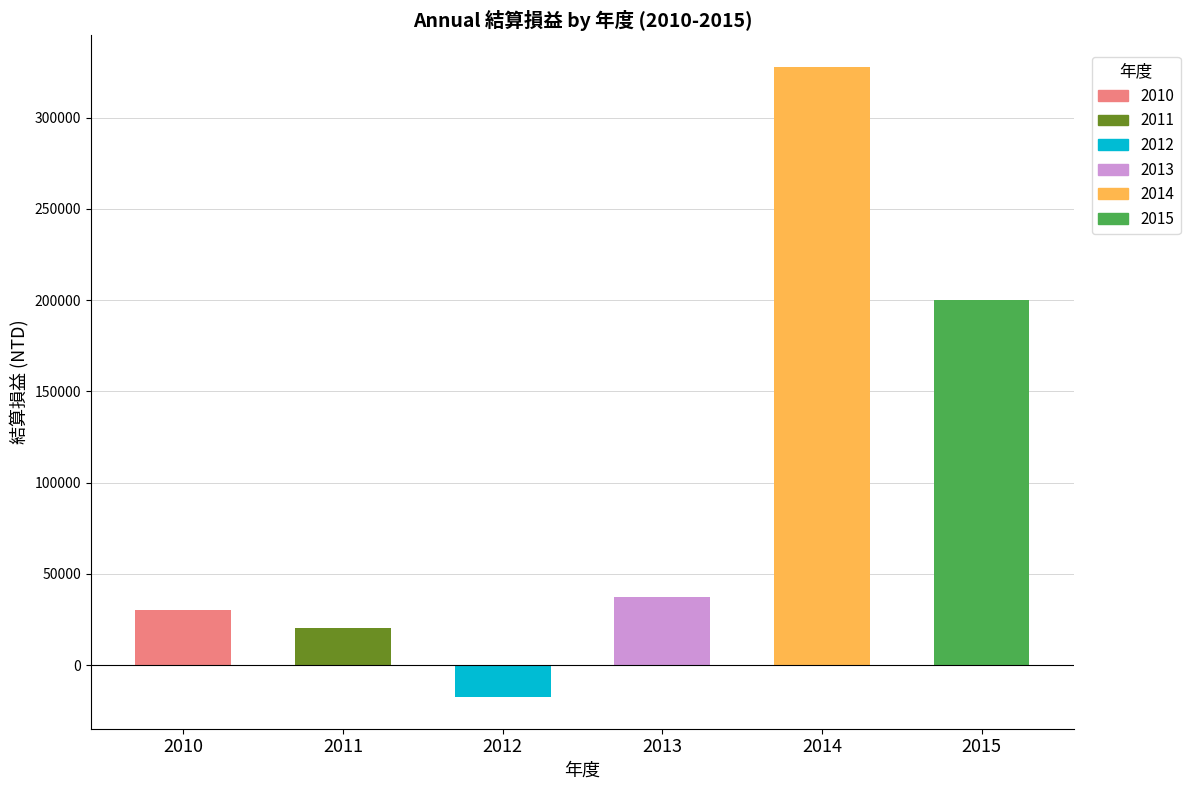

At which label is the value closest to 155087?

2015